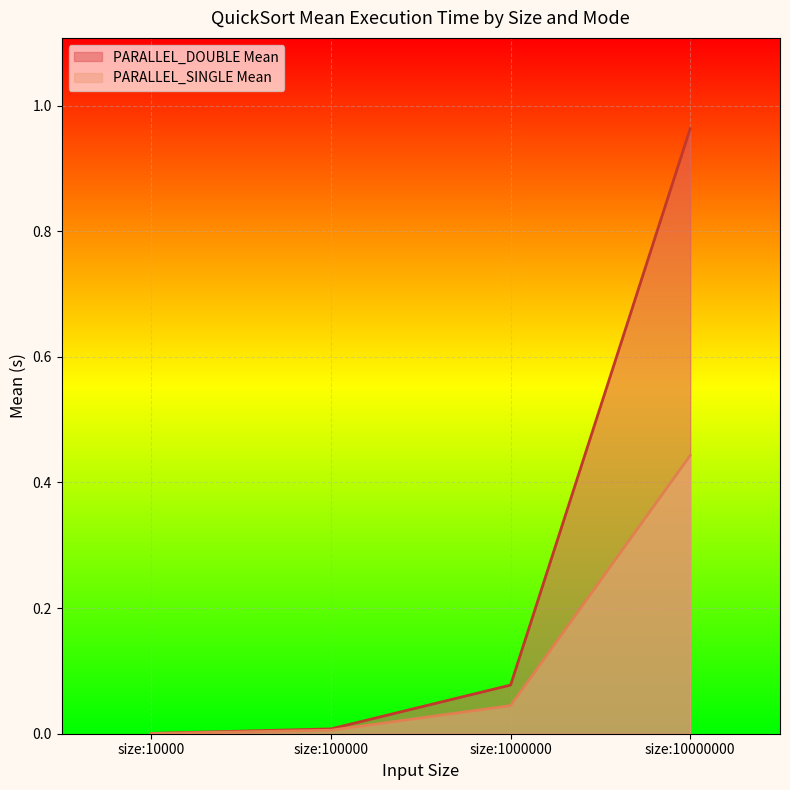

At how many categories does at least one series exceed 0?

4